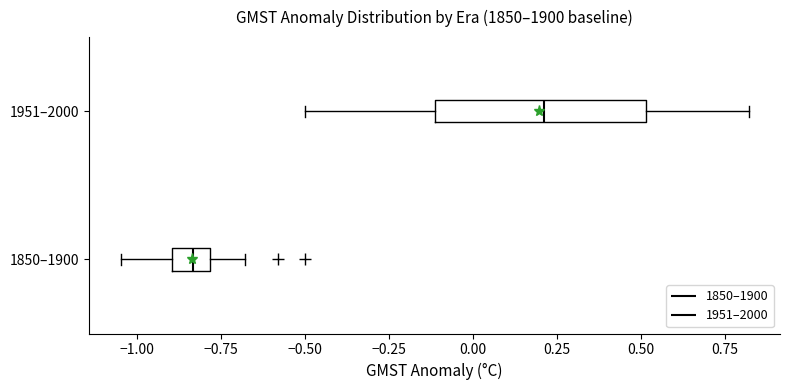

Where does the right whisker of the box for 1951–2000 end on the x-axis? The values are not printed on the chart, so give them approximately, as read against the axis.

0.80